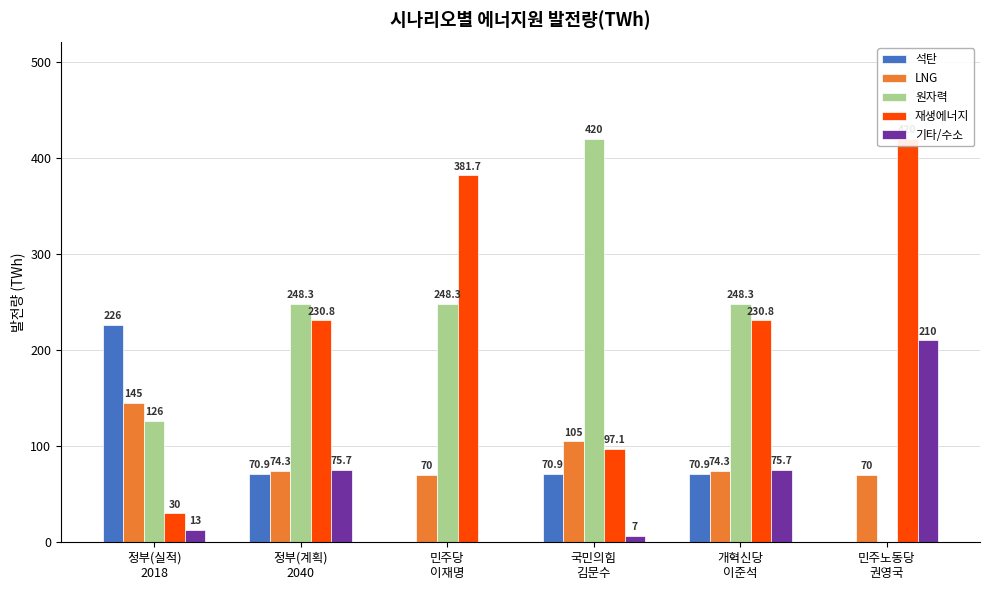

List the series in order of their peak value, lowest first.

LNG, 기타/수소, 석탄, 원자력, 재생에너지